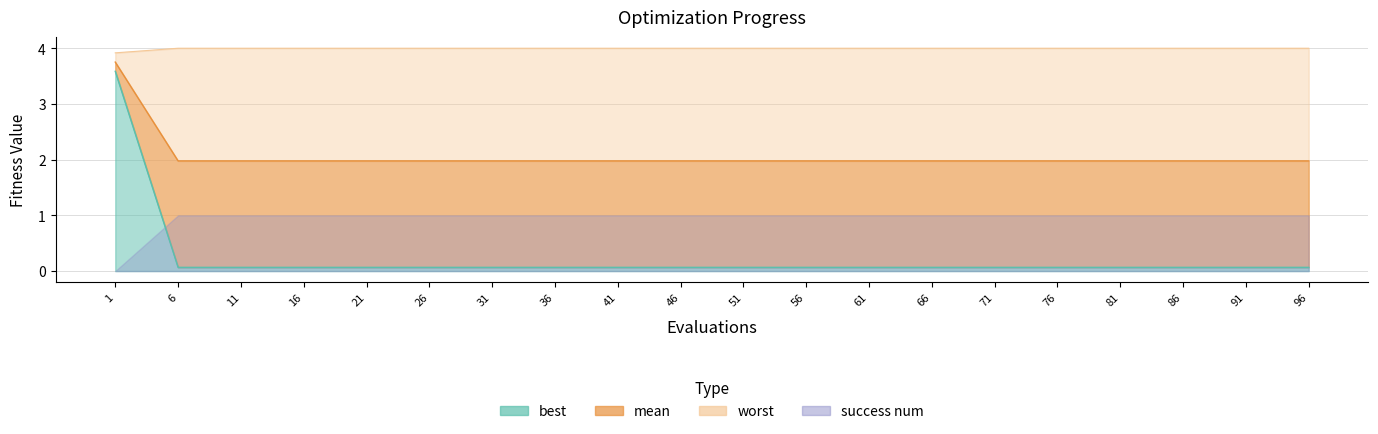

What is the value of the mean point at the 13th from the left?

2.0